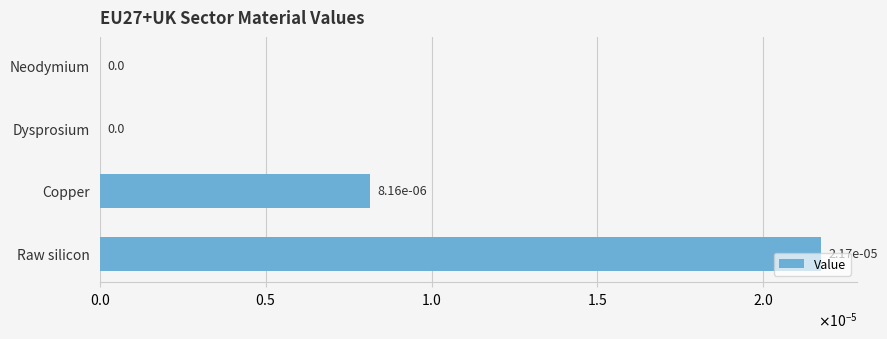

How many values are between 0 and 1?

4